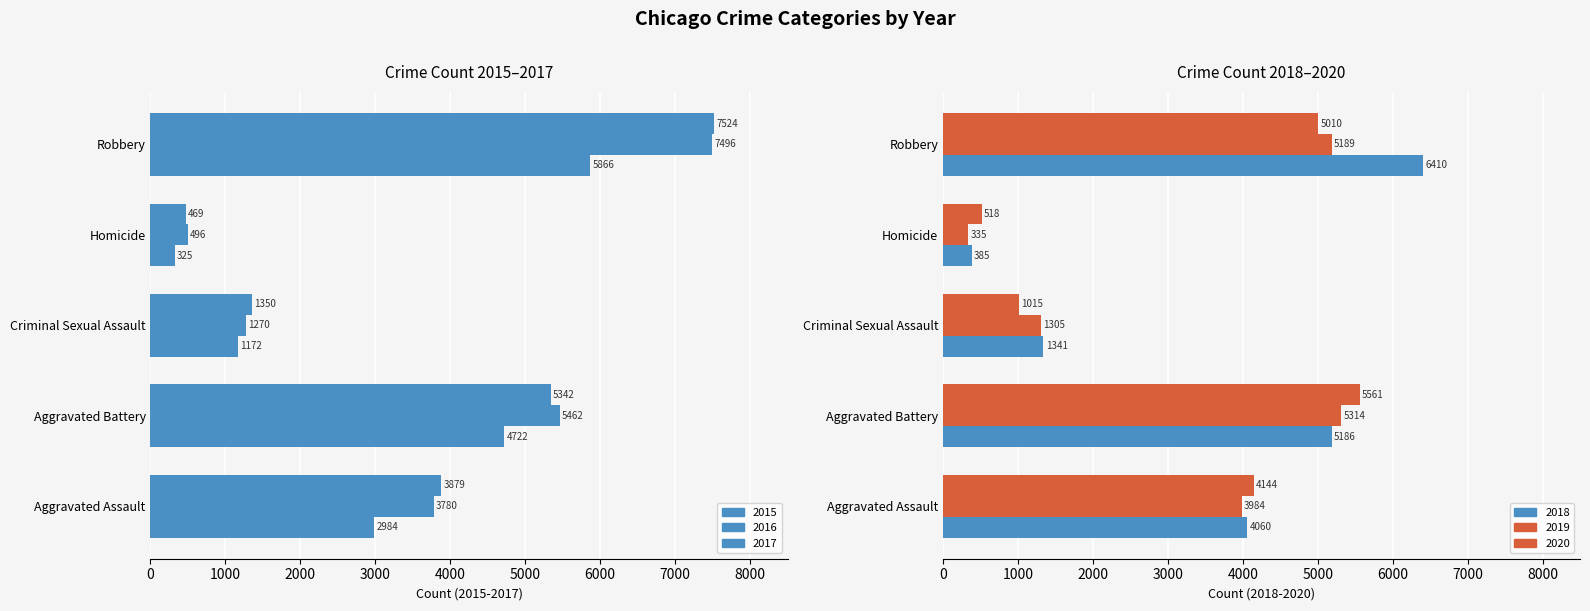

Where is 2016 nearest to the value 3996?

Aggravated Assault